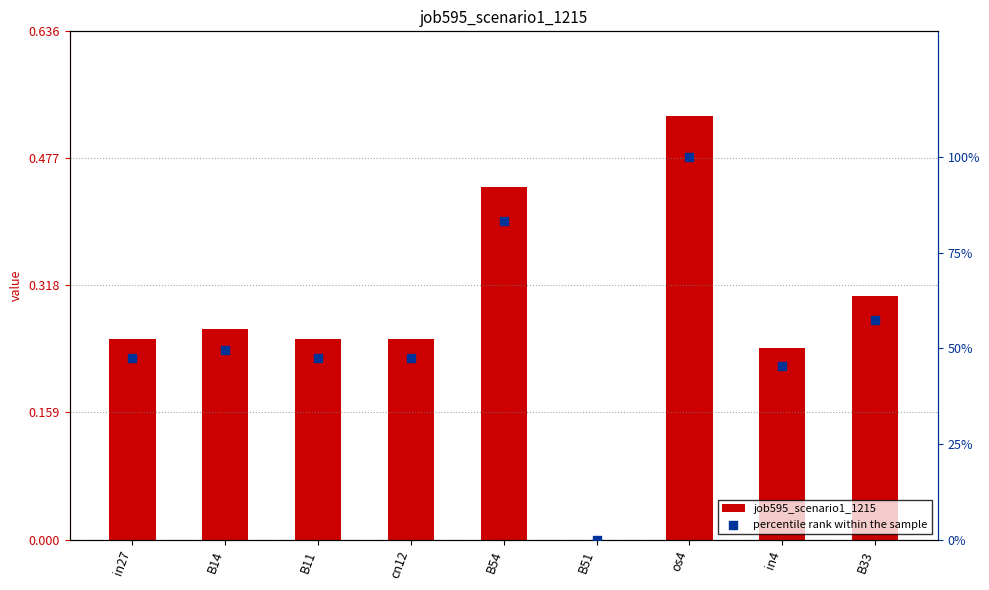

Is the value of percentile rank within the sample at in4 greater than the value of job595_scenario1_1215 at in27?

Yes